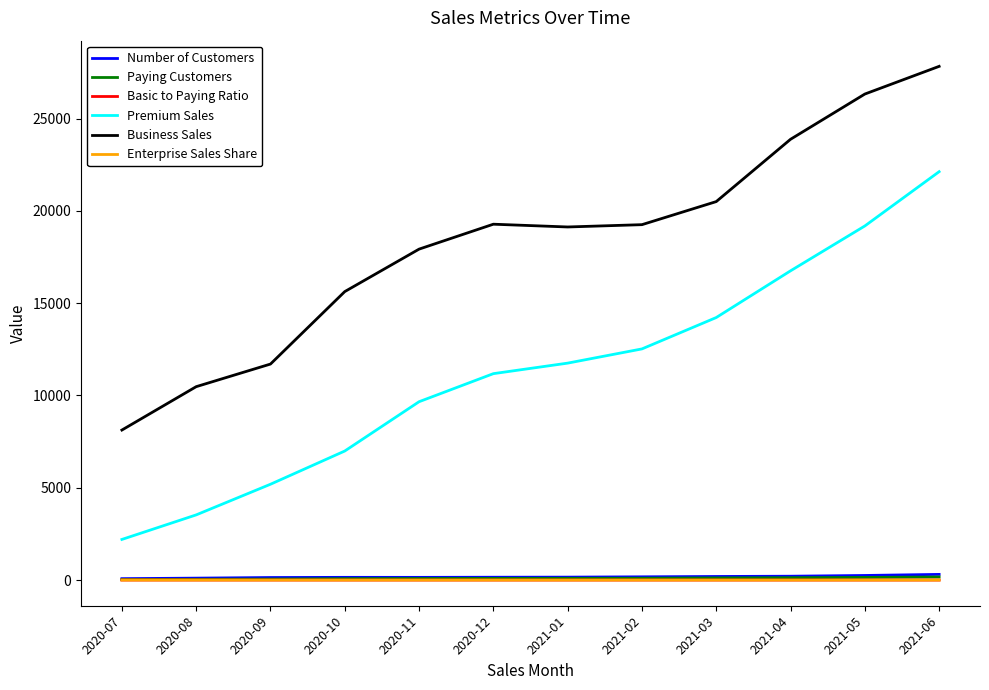

What is the spread (max minus min) of values at 2021-01?

19124.6